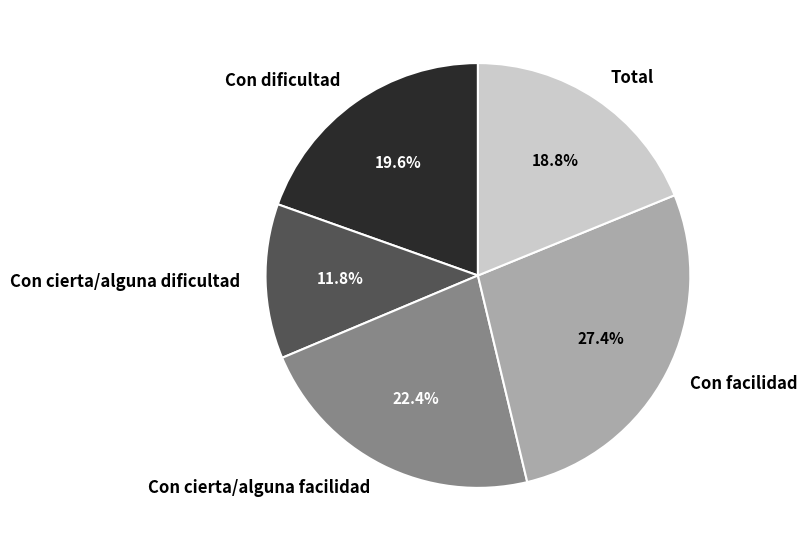

To the nearest percent, what is the average slice percentage?

20%